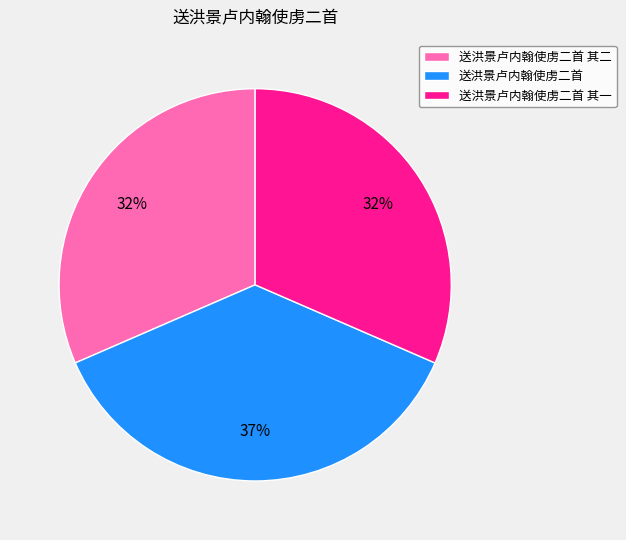

Which has a higher value, 送洪景卢内翰使虏二首 其一 or 送洪景卢内翰使虏二首?

送洪景卢内翰使虏二首